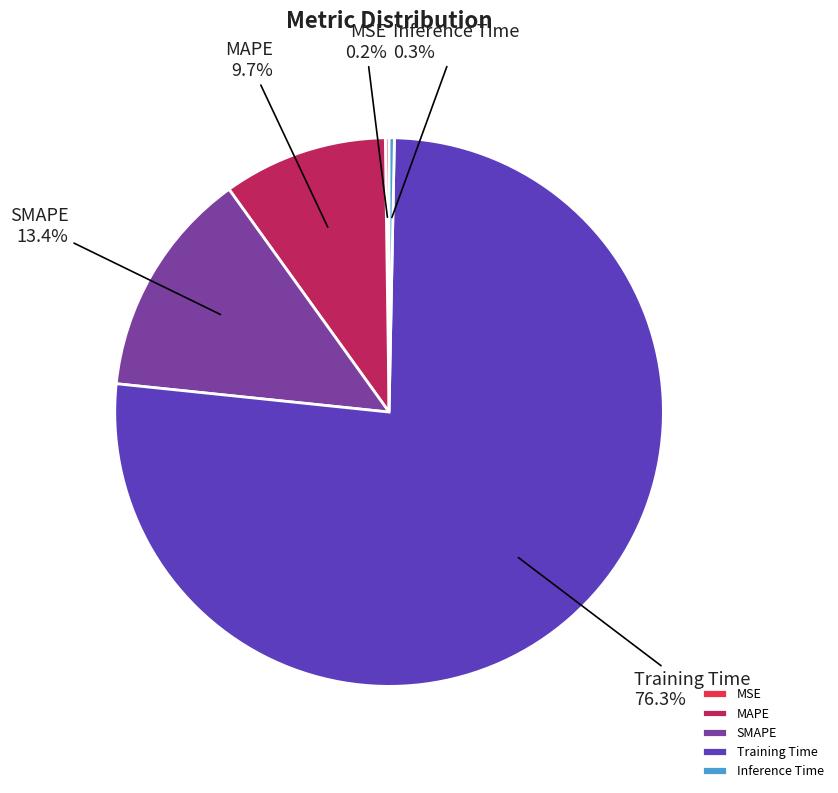

What is the total percentage of MAPE and SMAPE?

23.1%